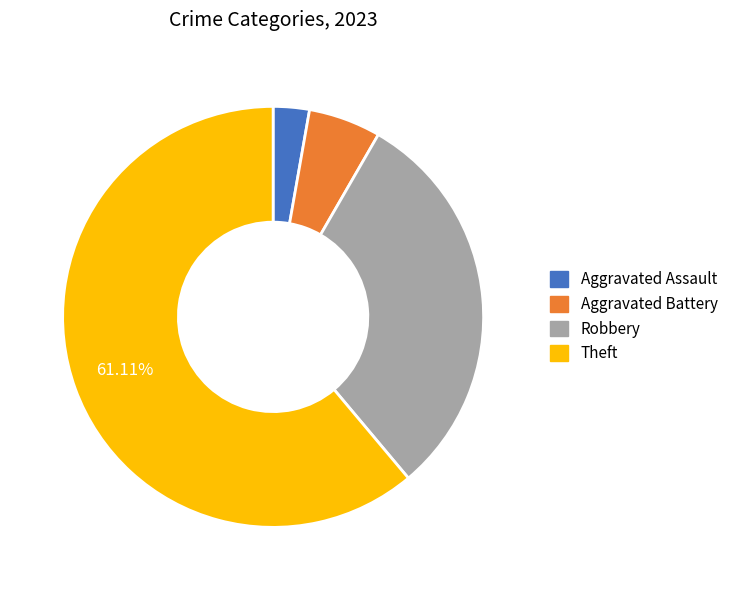

Rank the categories by value from lowest to highest.

Aggravated Assault, Aggravated Battery, Robbery, Theft